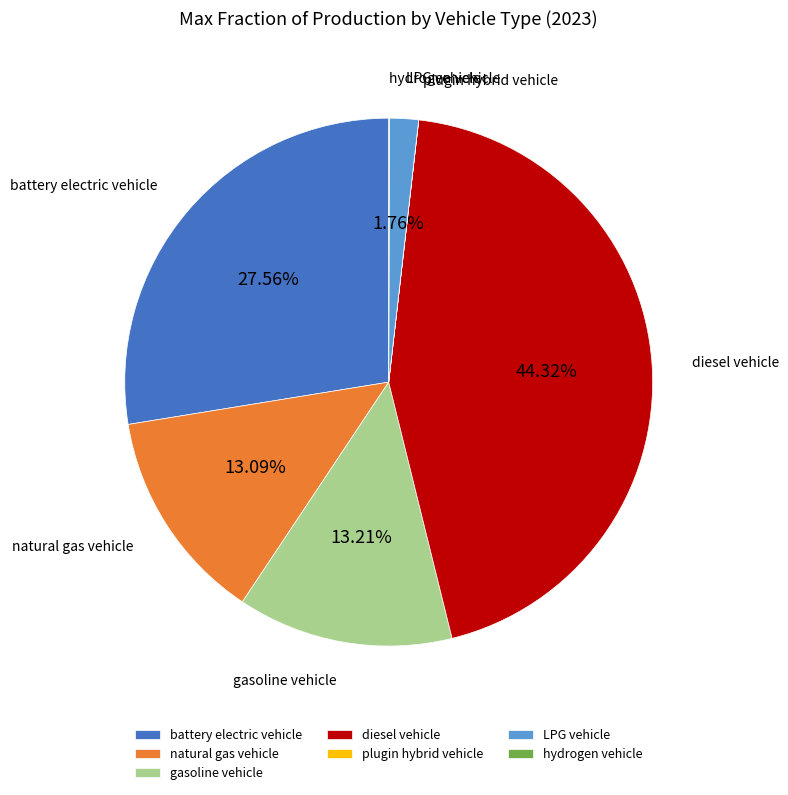

To the nearest percent, what is the difference between the largest and smallest slice percentages?

44%